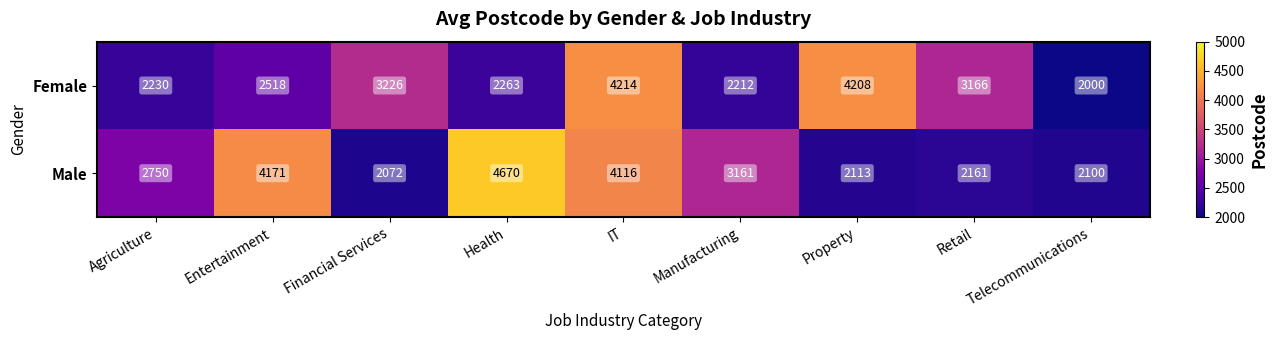

List the series in order of their overall mean, lowest first.

Female, Male